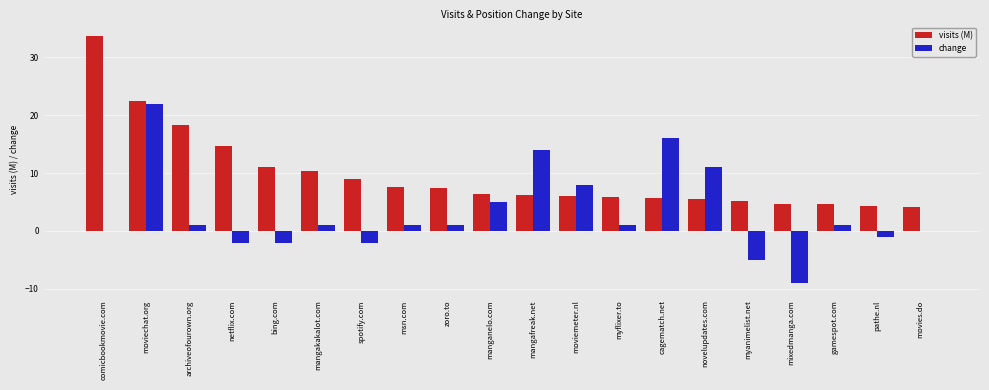

What is the total value across all series at pathe.nl?

3.4